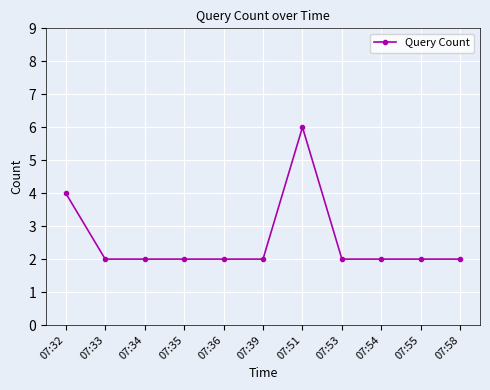

What is the average value?

3